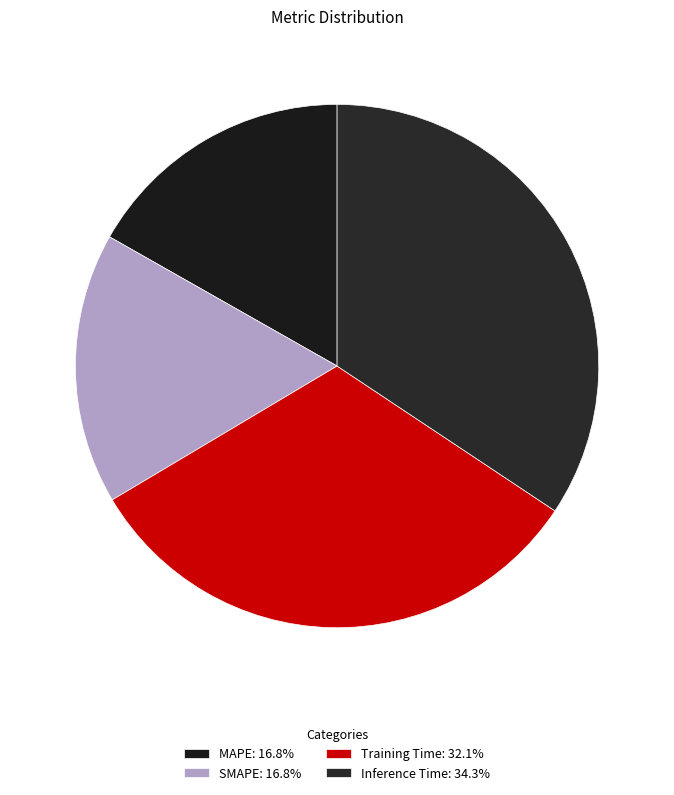

How many slices are in this pie chart?

4